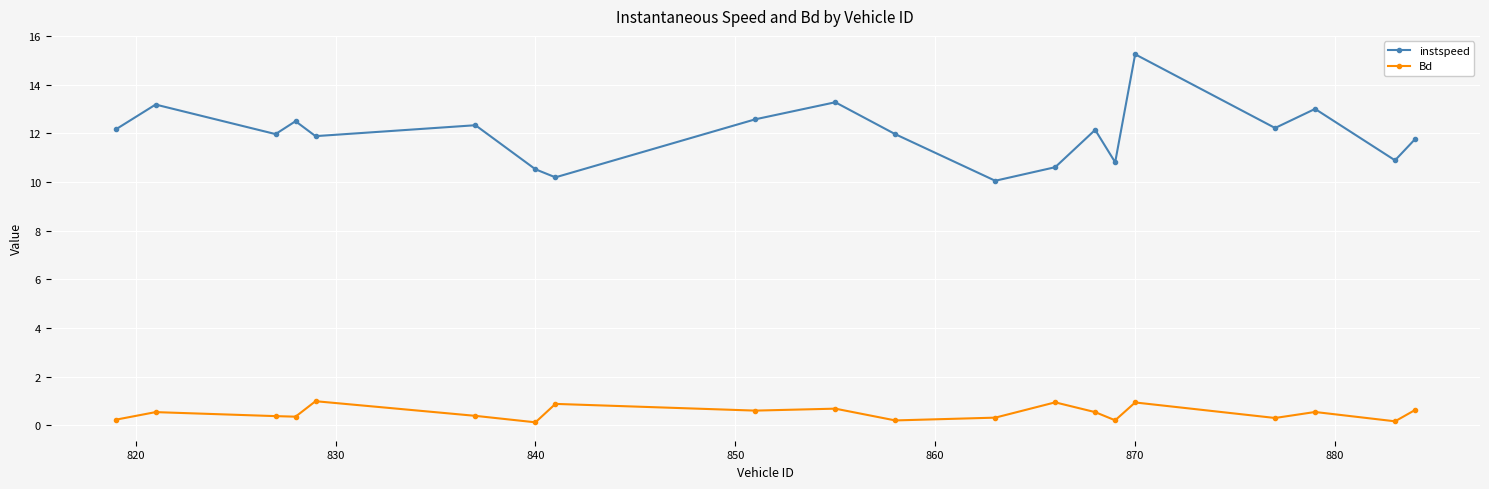

In Bd, how many points are lower than both neighbors (excluding endpoints)?

7